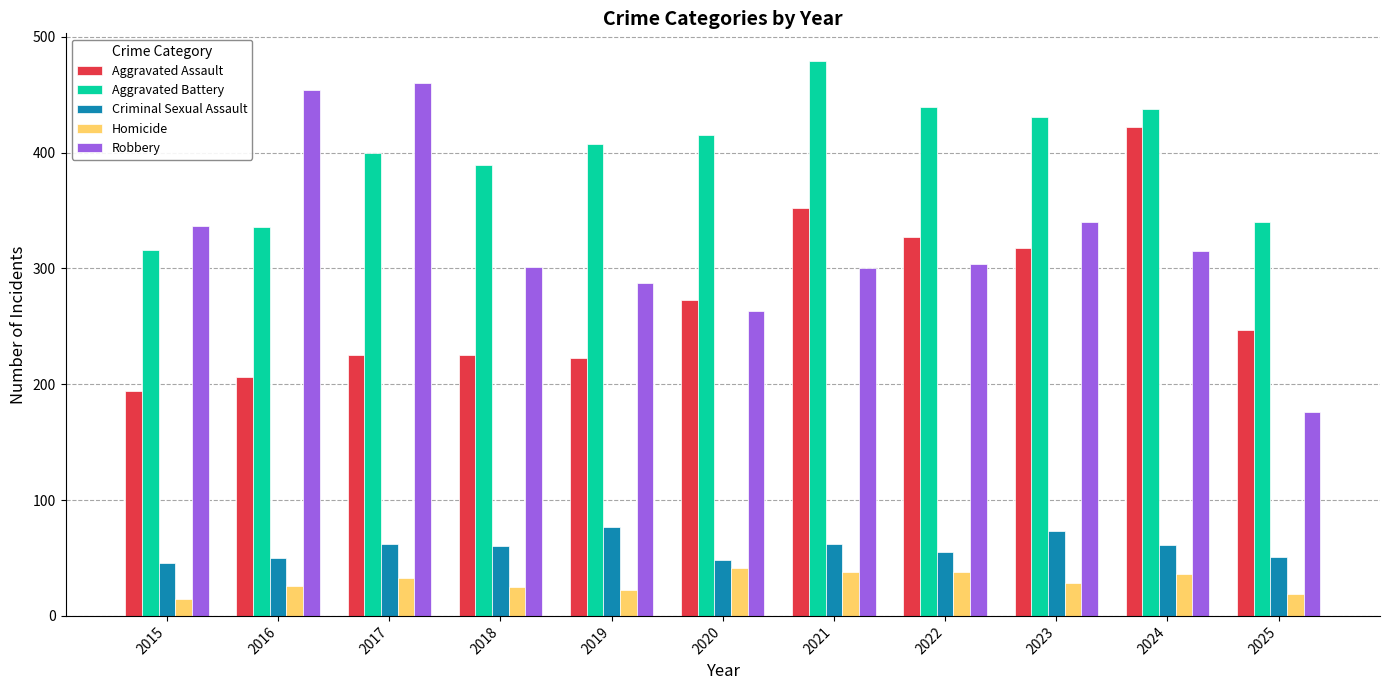

Rank the series at 2016 from highest to lowest value.

Robbery, Aggravated Battery, Aggravated Assault, Criminal Sexual Assault, Homicide